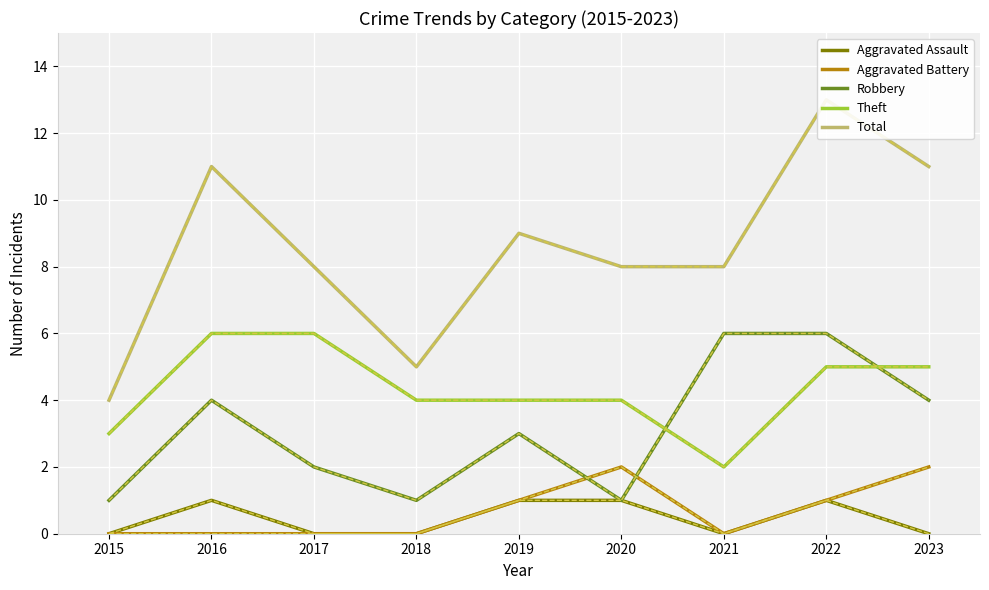

At which label does Aggravated Battery reach its minimum?

2015